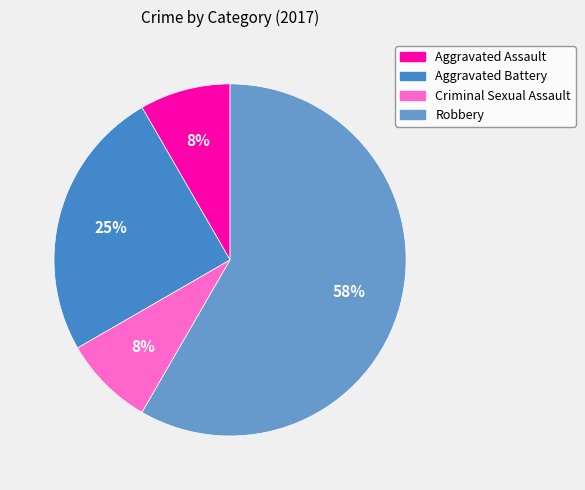

Count the number of slices in the pie.

4